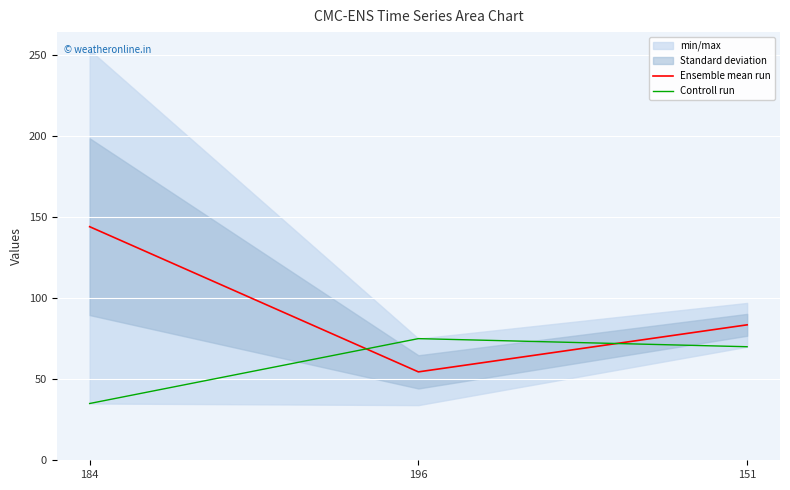

Is it true that Ensemble mean run equals 132.8 at 151?

False